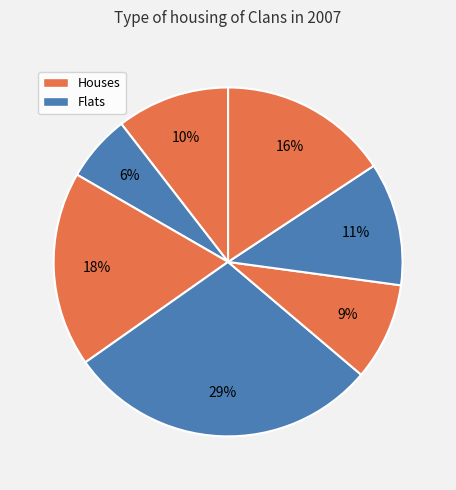

Count the number of slices in the pie.

7